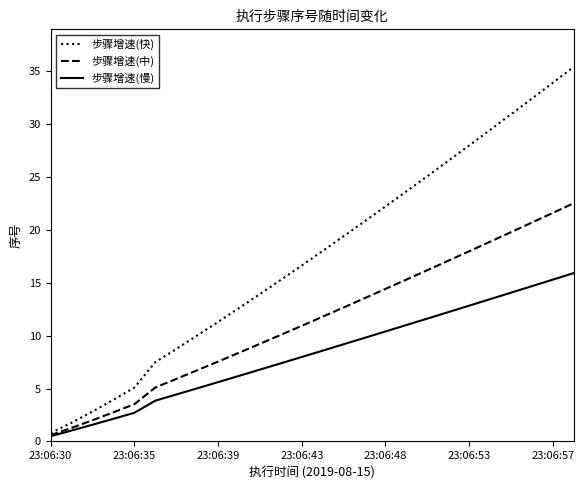

What are all the series names shown in the legend?

步骤增速(快), 步骤增速(中), 步骤增速(慢)